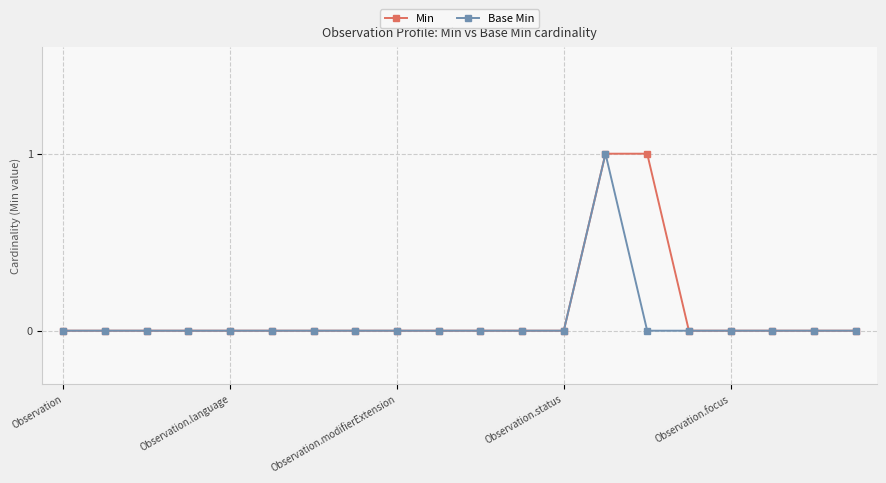

Rank the series by their maximum value, from lowest to highest.

Min, Base Min